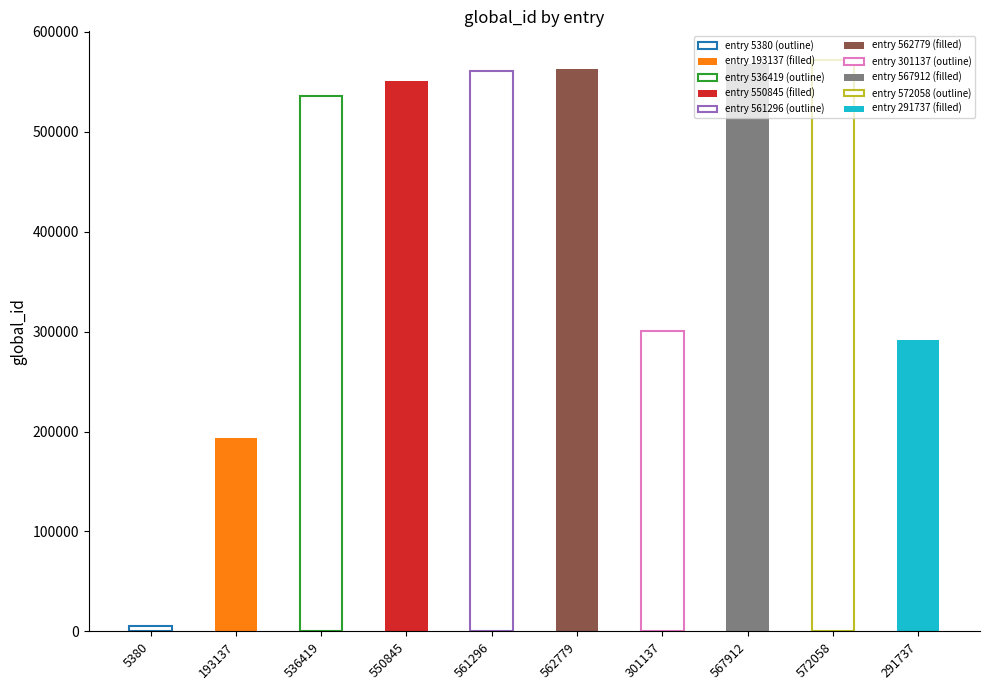

What is the sum of the values at 561296 and 572058?

1133354